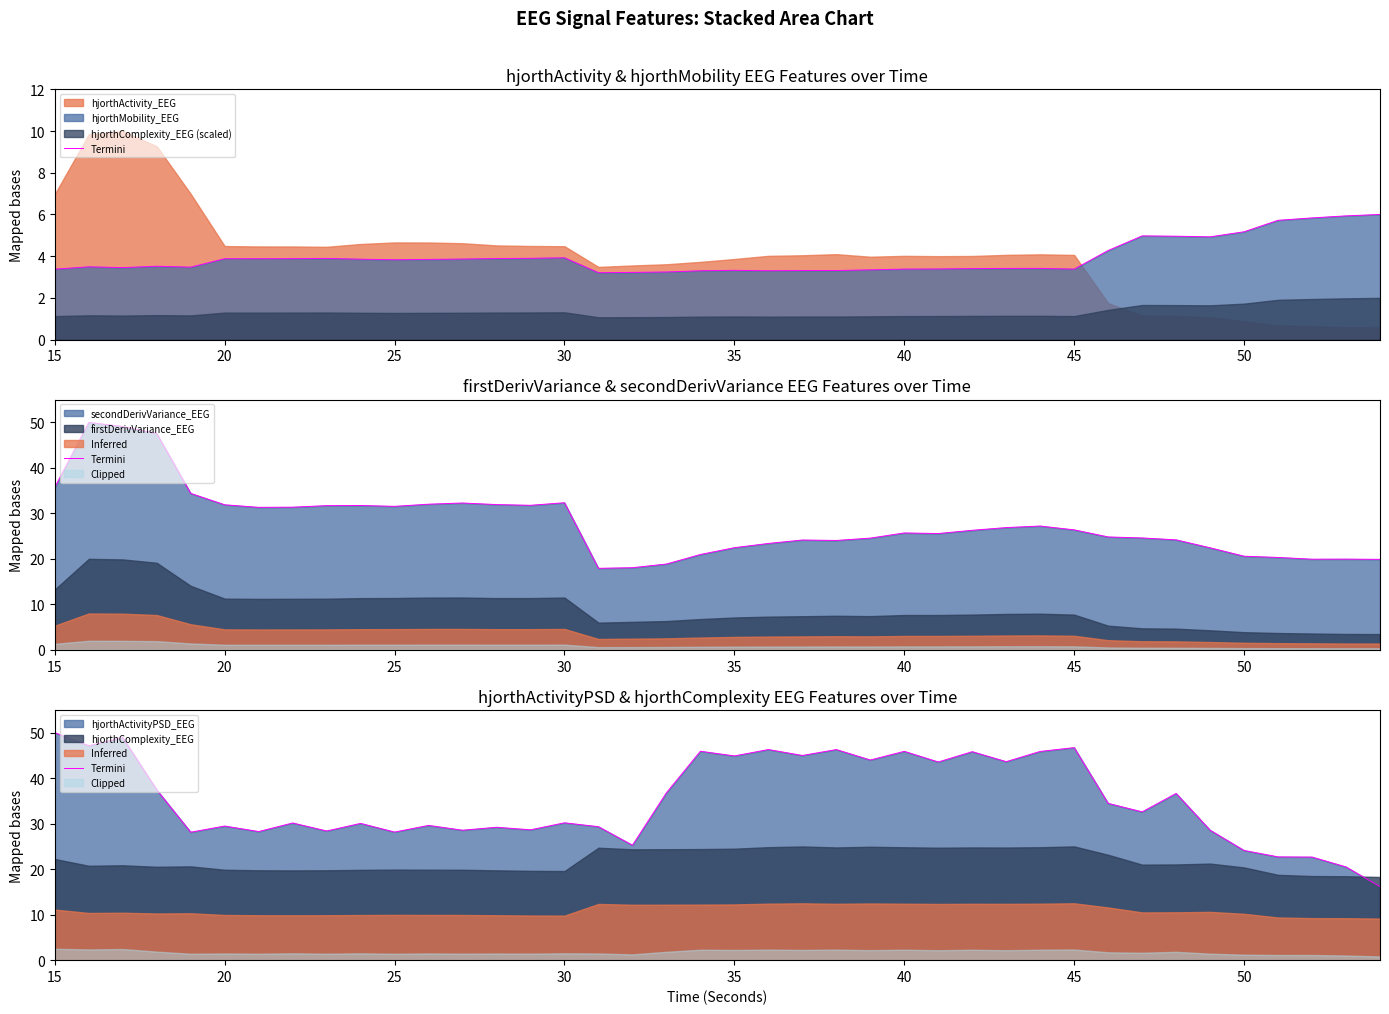

What is the value of the 25th point from the left?

44.0